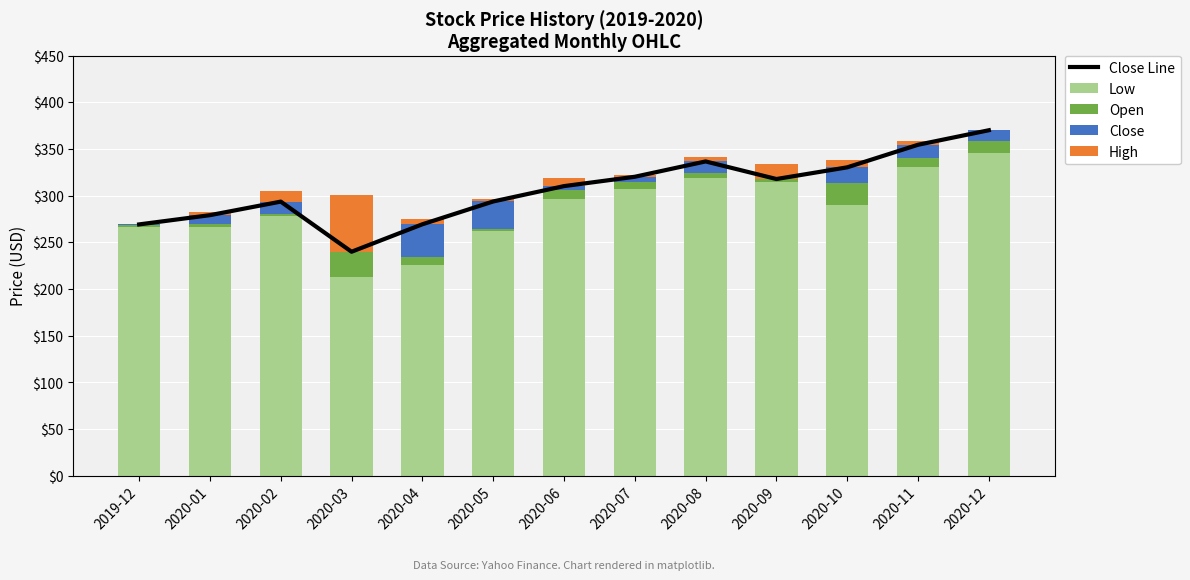

What are all the series names shown in the legend?

Close Line, Low, Open, Close, High